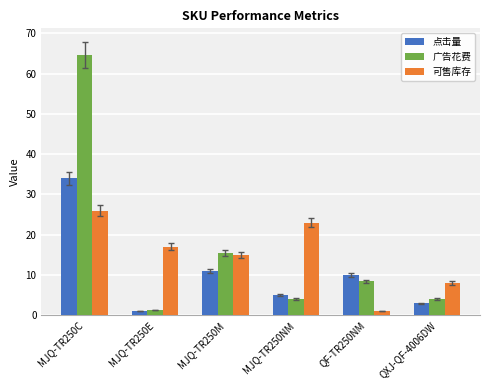

What is the approximate value of 可售库存 at MJQ-TR250M?

15.0